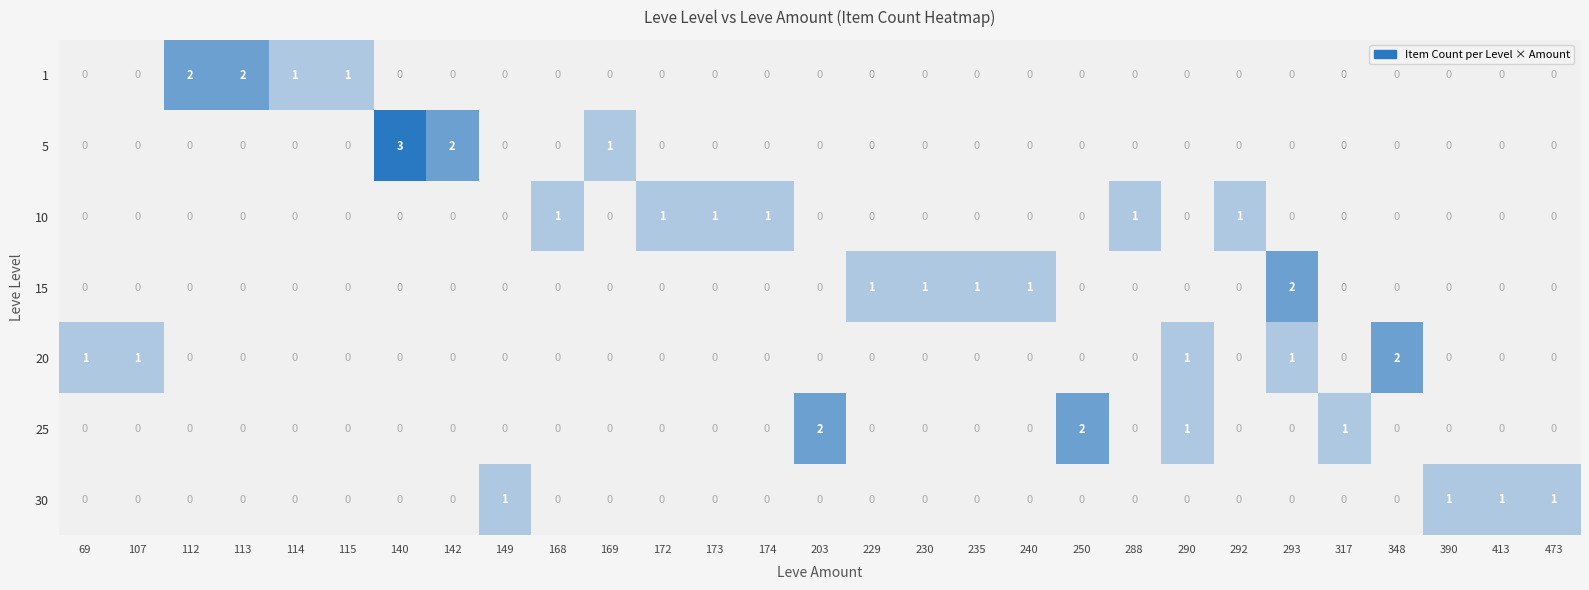

Is the value of 10 at 142 greater than the value of 25 at 203?

No